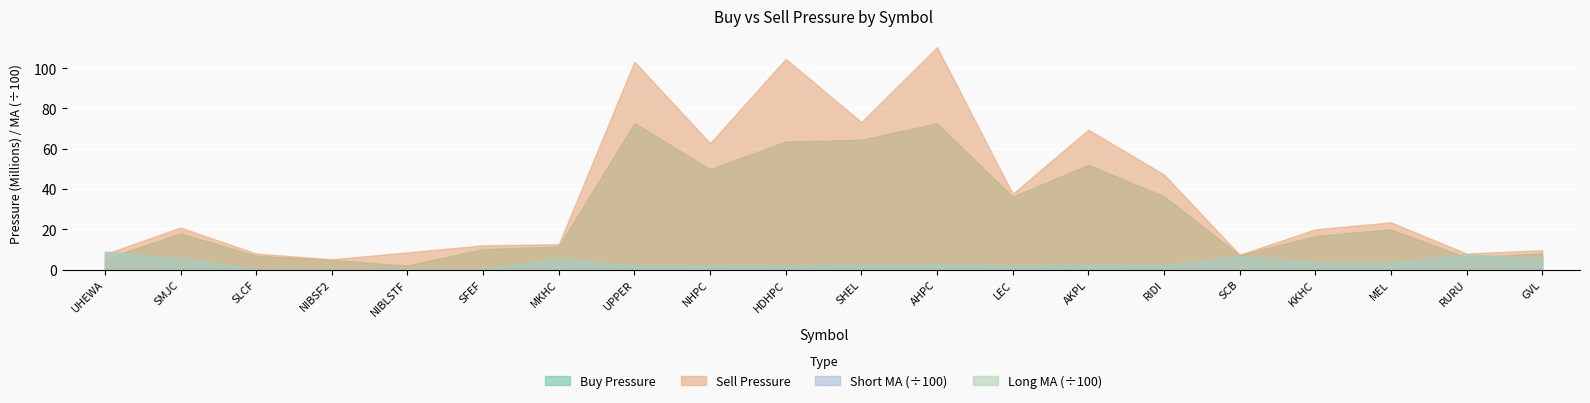

Rank the series by their maximum value, from lowest to highest.

Long MA, Short MA, Buy Pressure, Sell Pressure